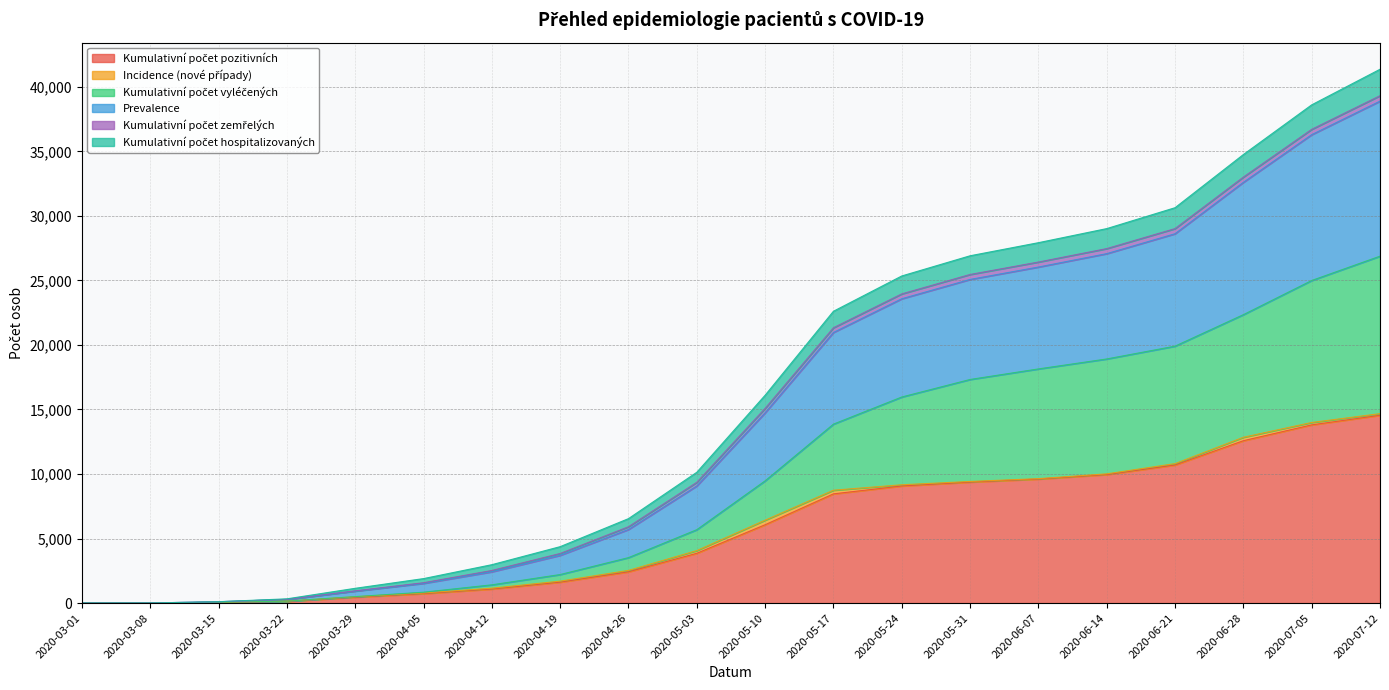

Where does the Kumulativní počet pozitivních series first go above 6070?

2020-05-17